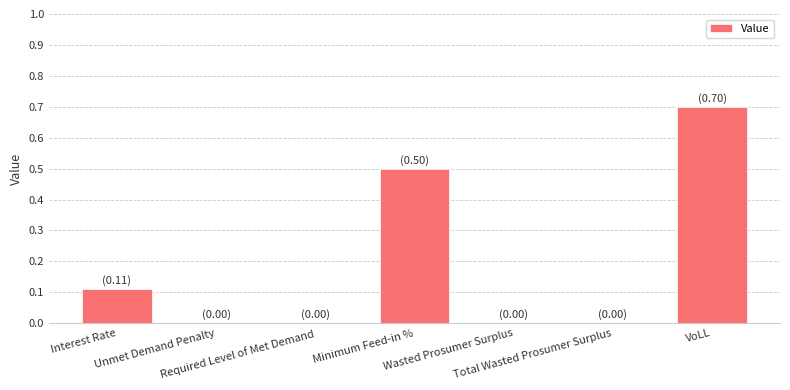

What is the greatest value displayed?

0.7